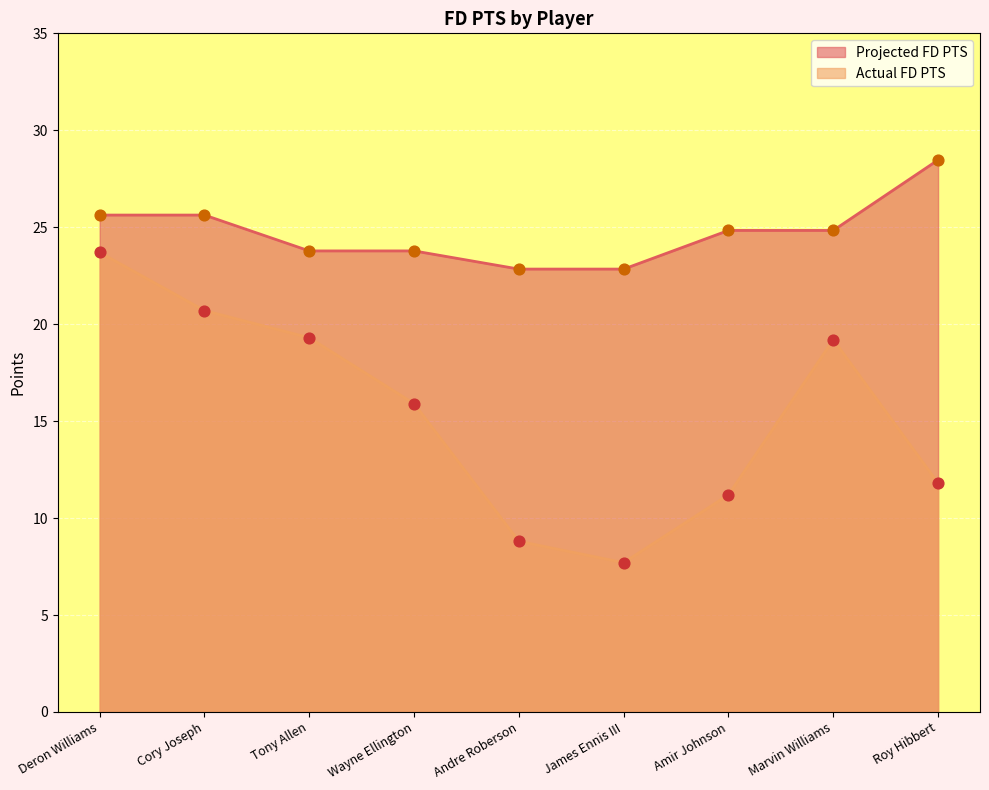

Which series has the largest total across all categories?

Projected FD PTS